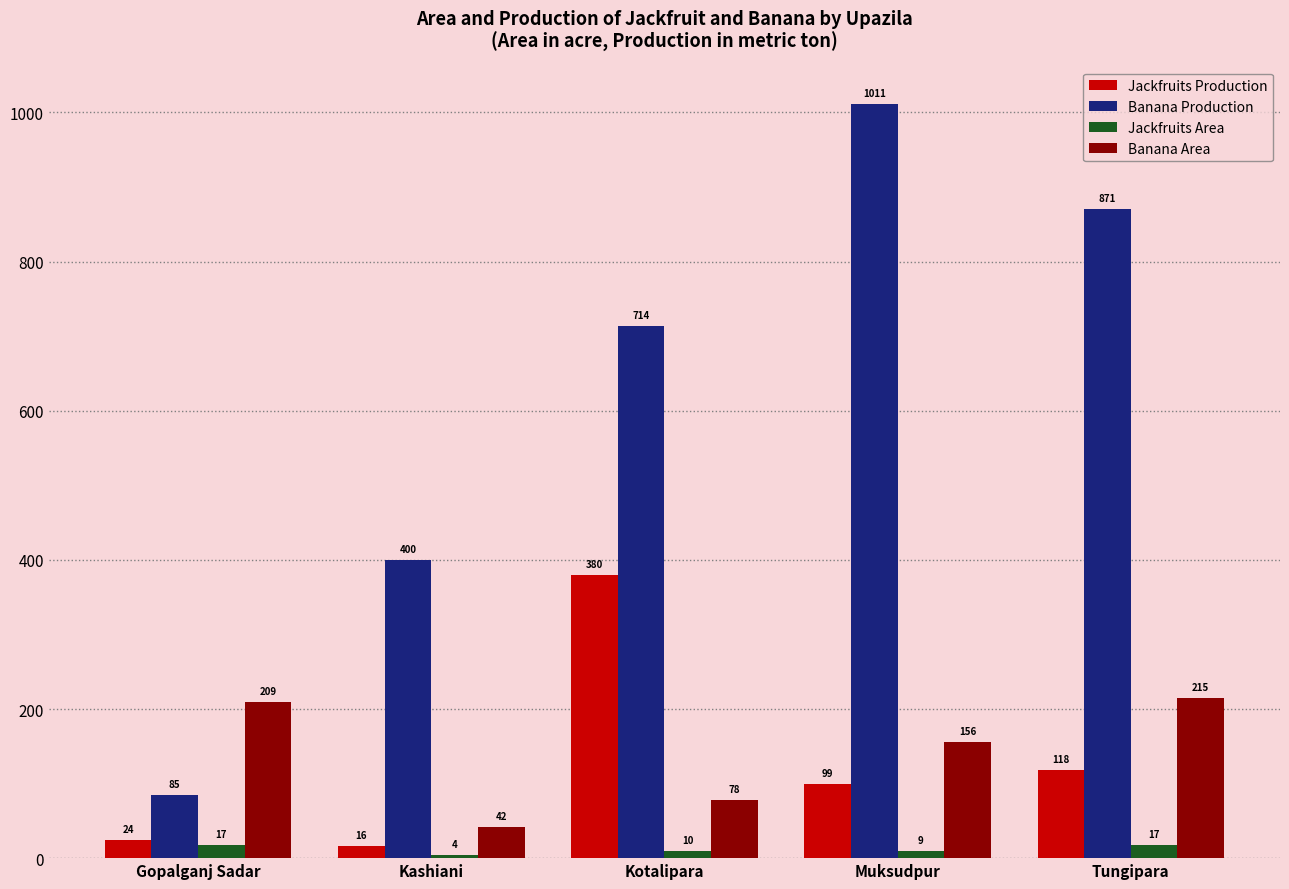

At how many categories does at least one series exceed 888?

1